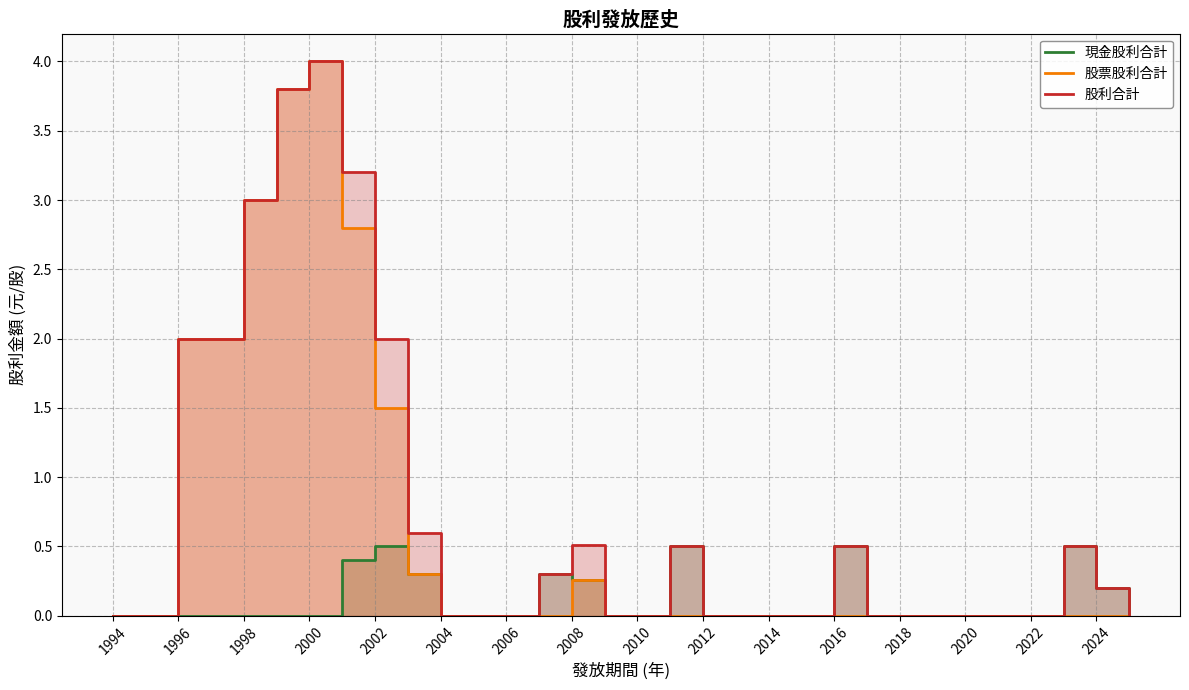

How many interior local peaks does the 股票股利合計 series have?

2